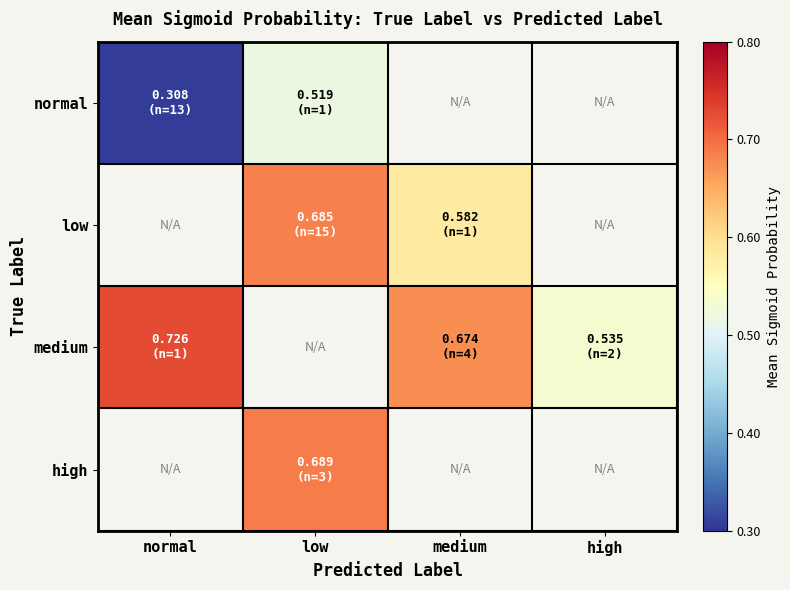

Read the low value at low.

0.7